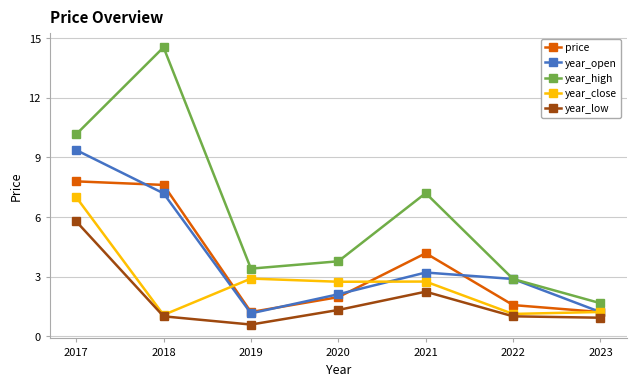

What is the approximate value of year_low at 2018?

1.0